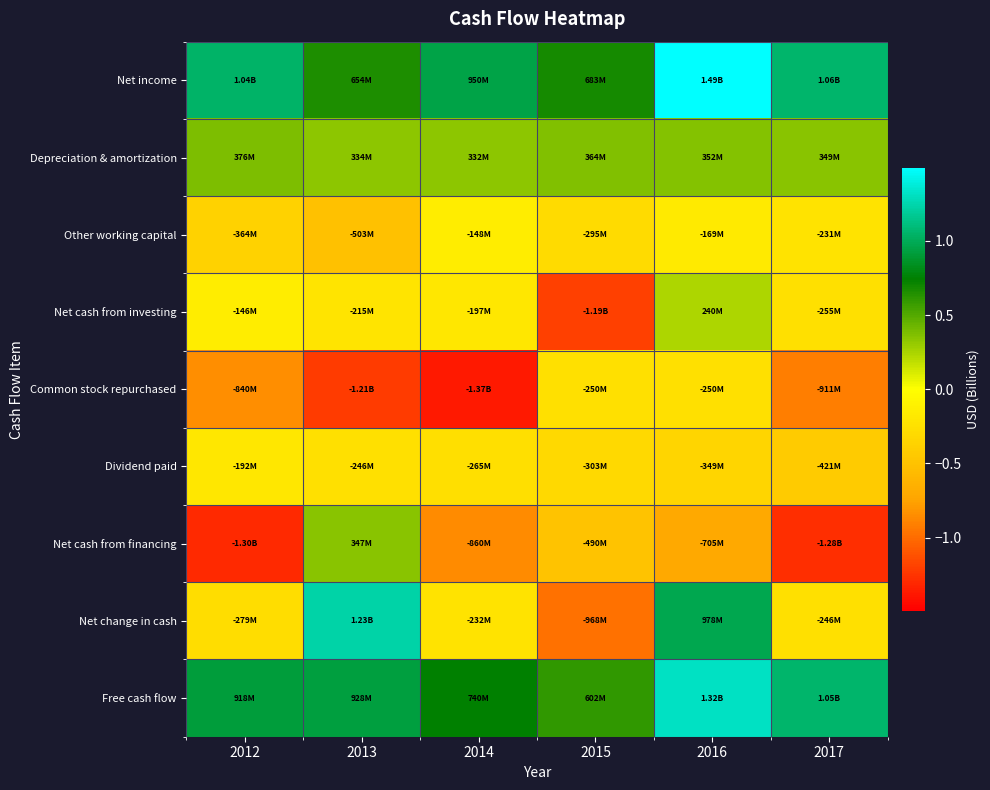

Which series has the widest spread of values?

Net change in cash